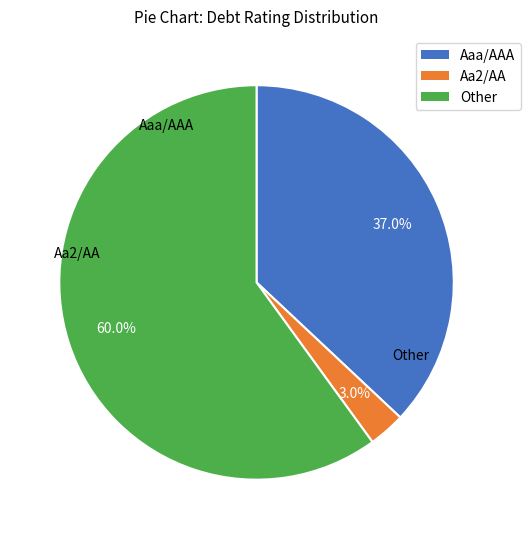

What is the ratio of the value at Other to the value at Aaa/AAA?

1.6